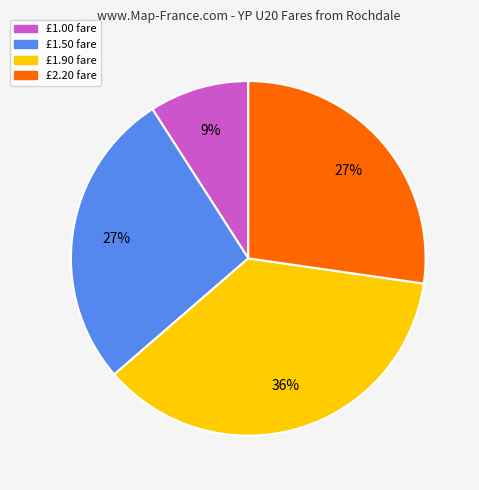

To the nearest percent, what is the difference between the largest and smallest slice percentages?

27%